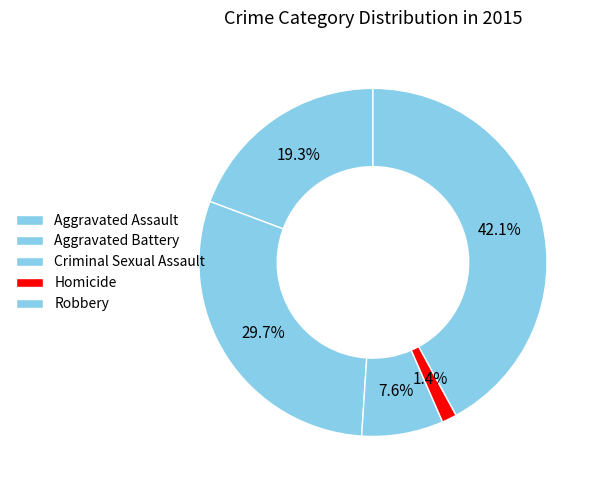

What is the smallest slice in the pie chart?

Homicide